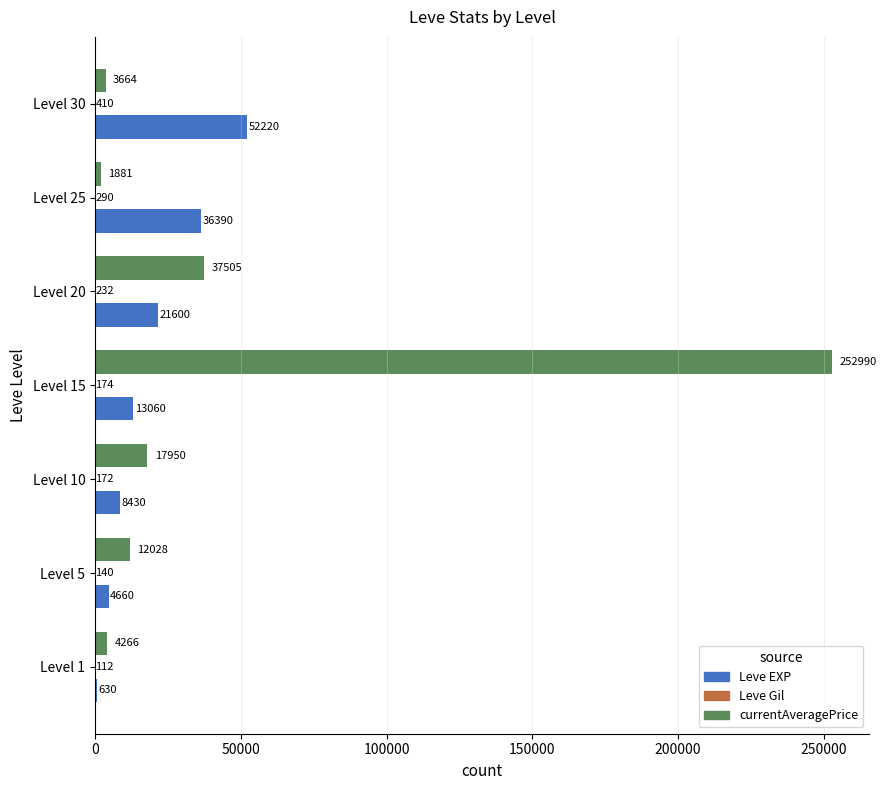

What is the highest value of the Leve EXP series?

52220